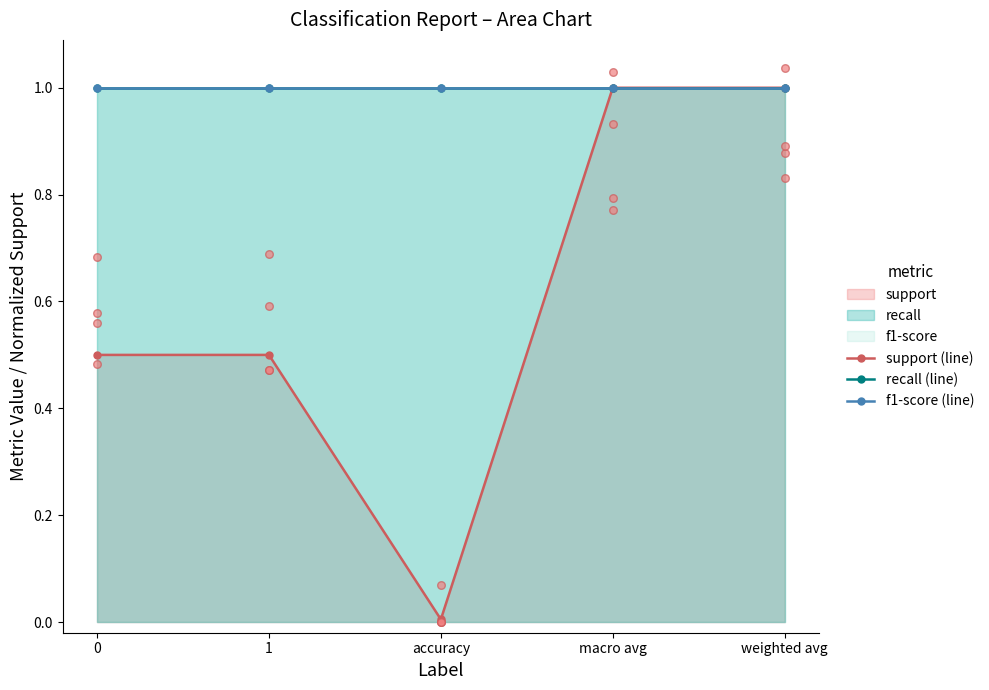

Which series has the largest Y range (max minus min)?

support (line)